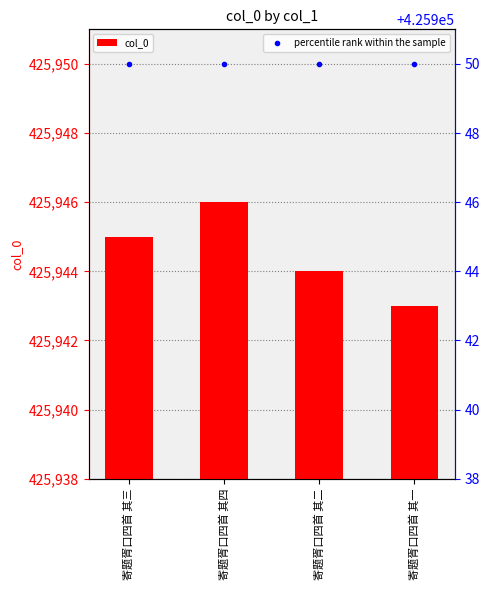

Which category has the lowest value in the percentile rank within the sample series?

寄题胥口四首 其三